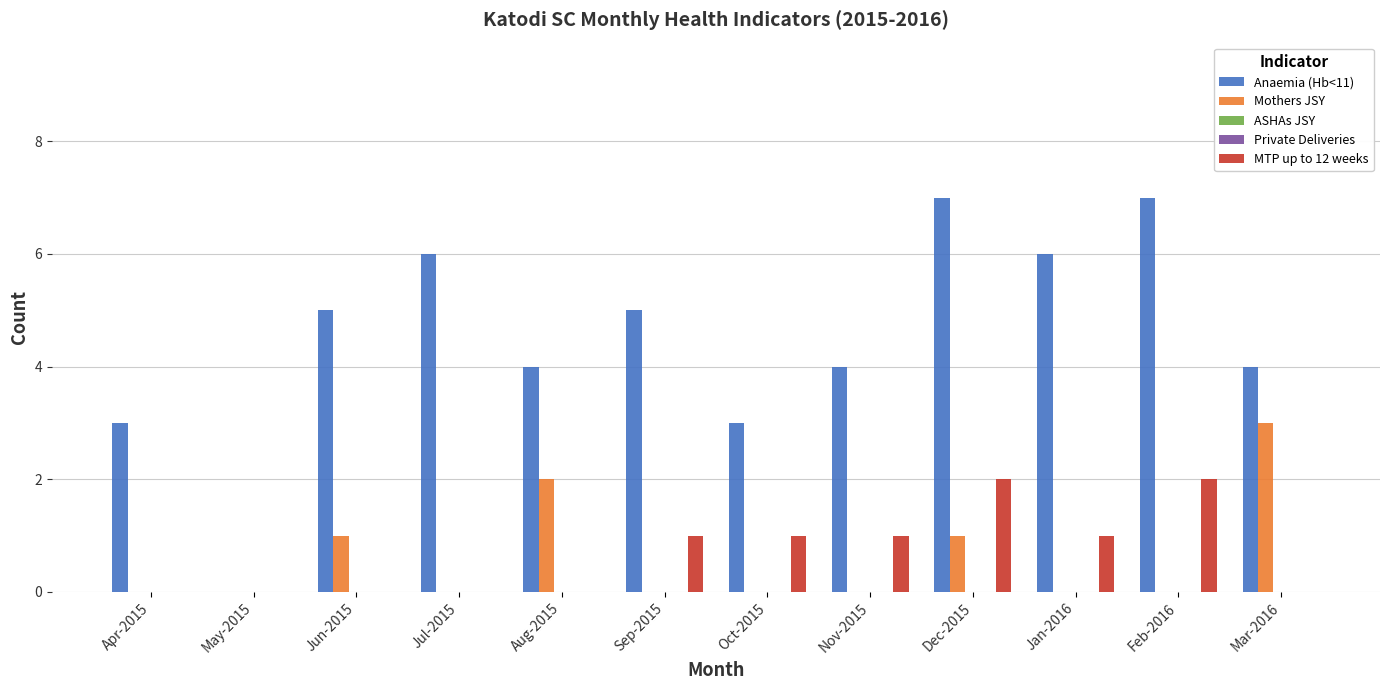

At Mar-2016, list the series in order from smallest to largest.

ASHAs JSY, Private Deliveries, MTP up to 12 weeks, Mothers JSY, Anaemia (Hb<11)